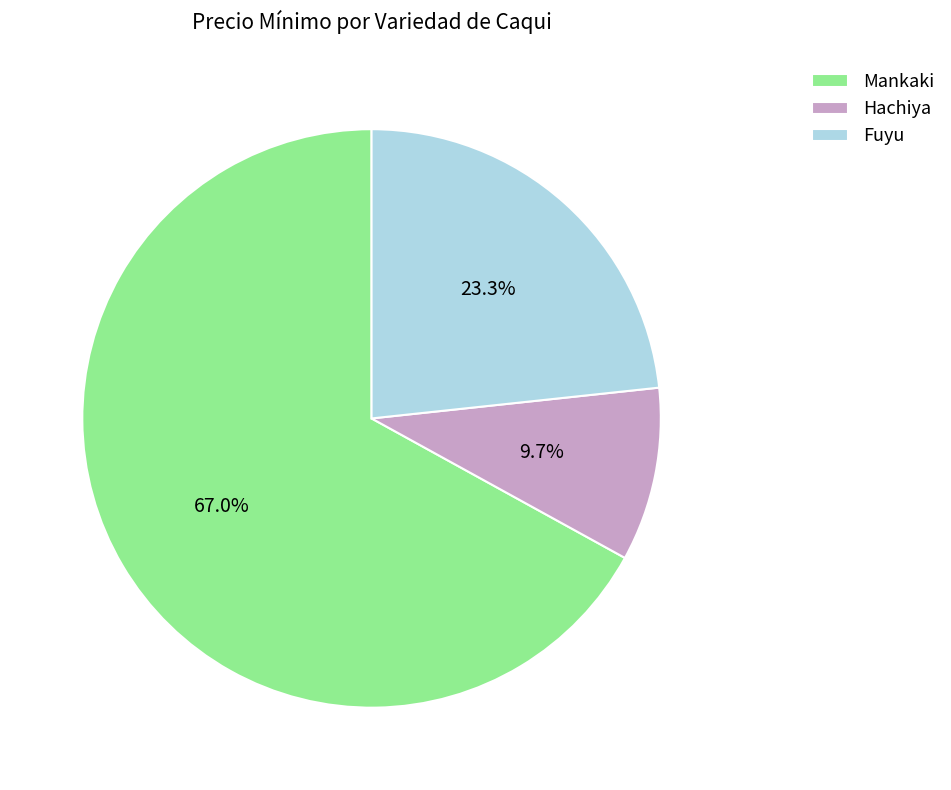

Does any single category account for the majority?

Yes